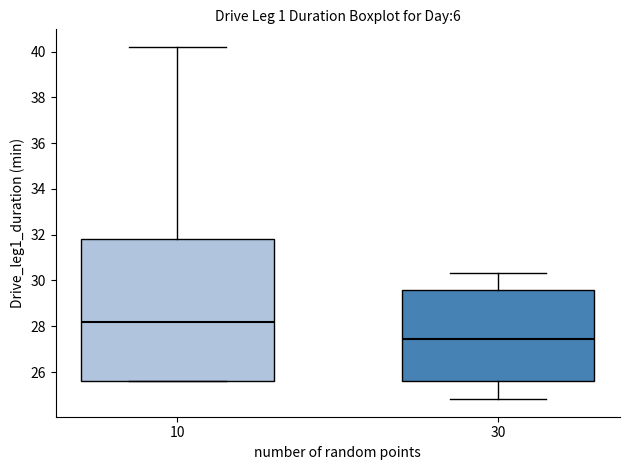

Which box's median line is the lowest?

30